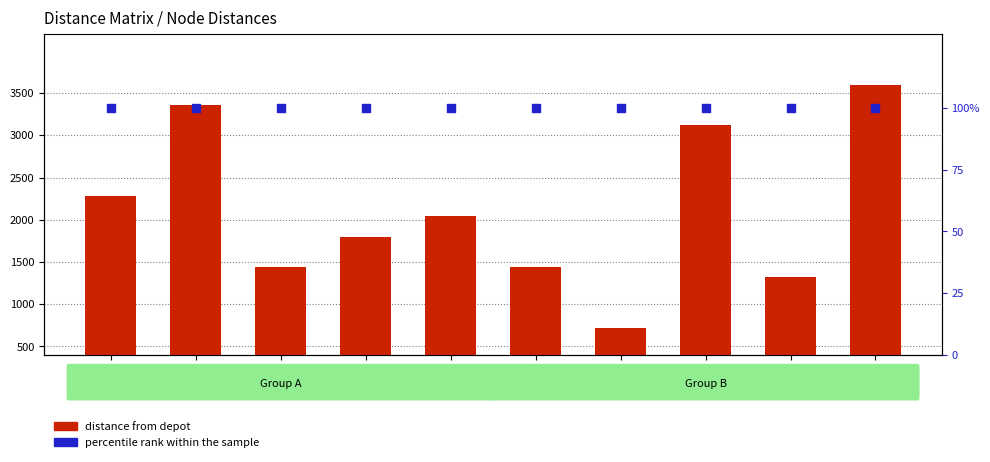

At which category is the sum across all series the highest?

N10